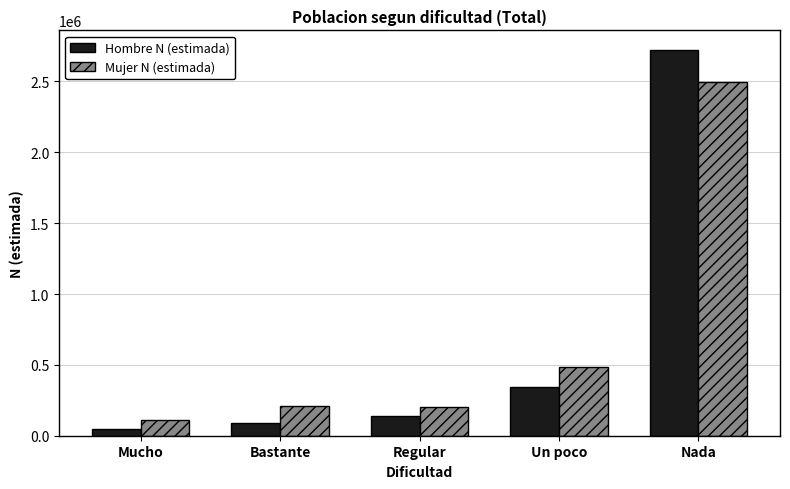

What is the difference between the highest and lowest values at Un poco?

138740